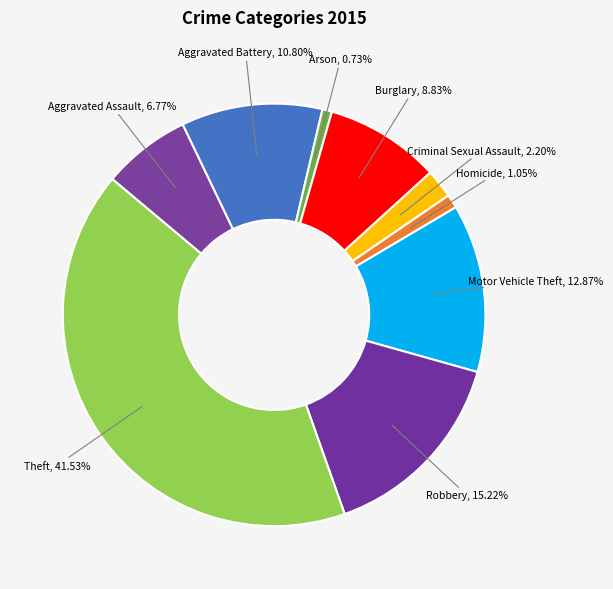

True or false: Theft accounts for 28% of the total.

False